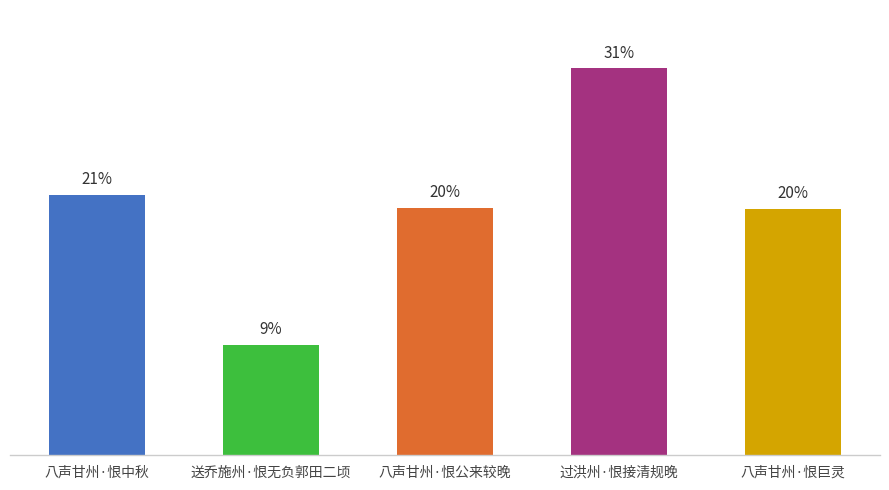

Count the number of data series in this chart.

1